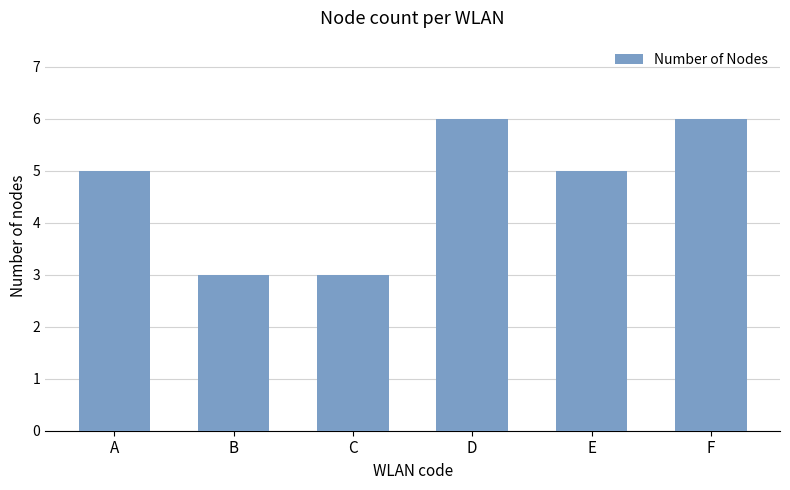

What is the greatest value displayed?

6